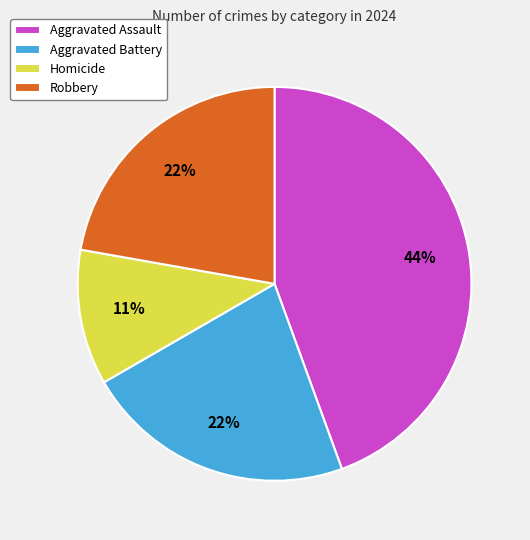

What is the largest slice in the pie chart?

Aggravated Assault